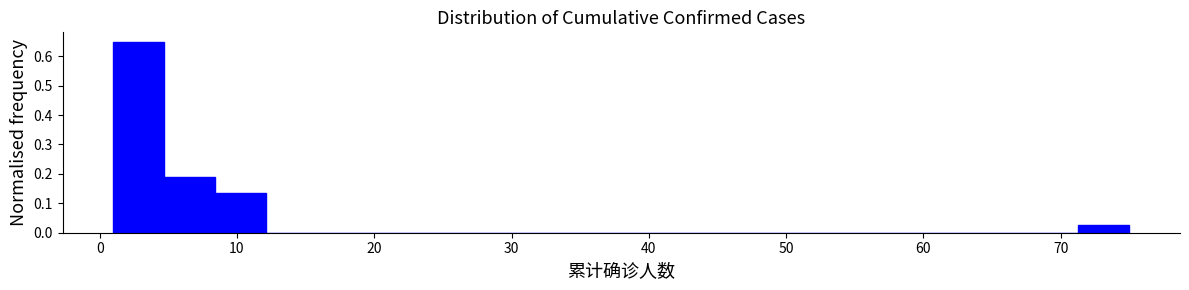

Around what value on the x-axis is the tallest bar? Give the approximate position of its centre, as read against the axis.

3